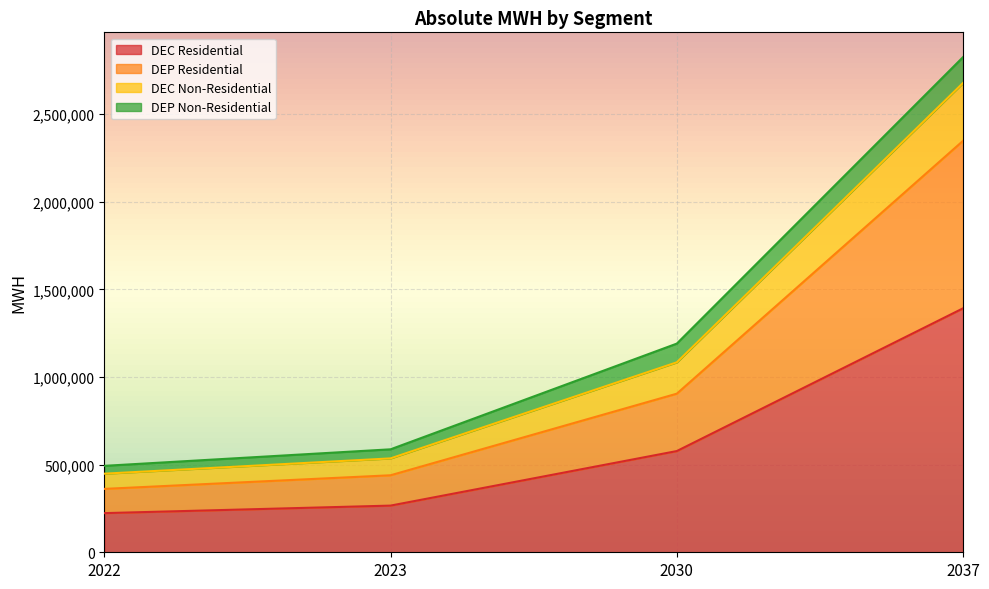

The value of DEC Residential at 2030 is 577702. True or false?

True